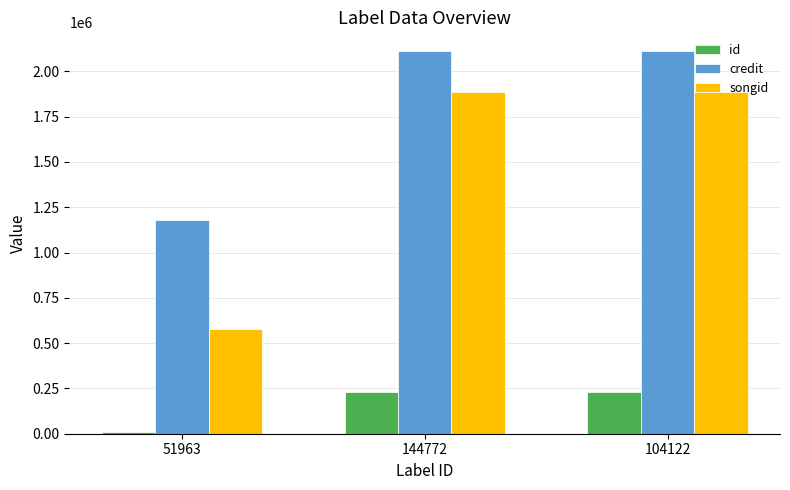

What is the difference between the second highest and minimum values in the credit series?

927572